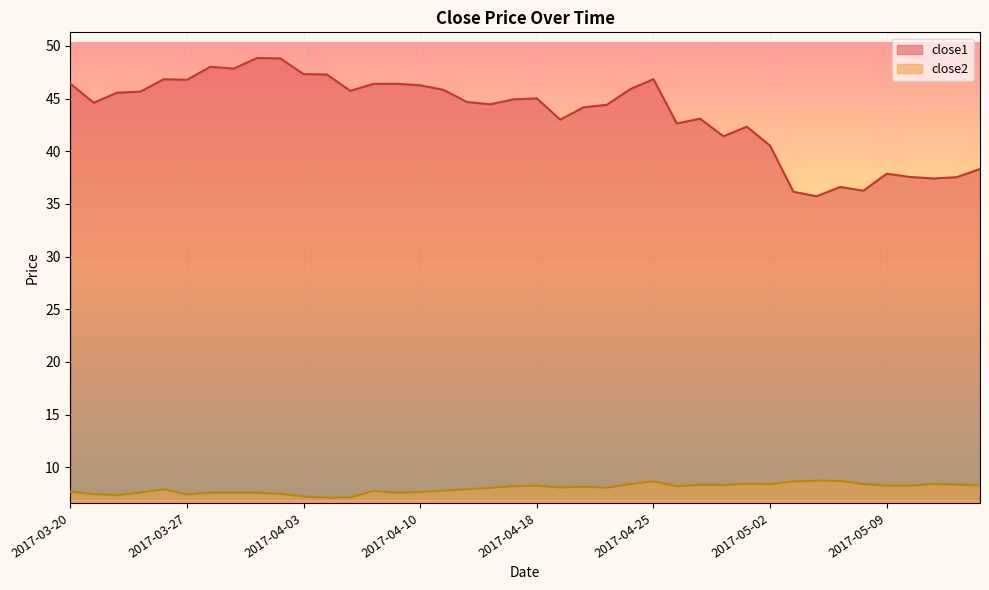

True or false: close1 has more than 0 interior local peaks.

True